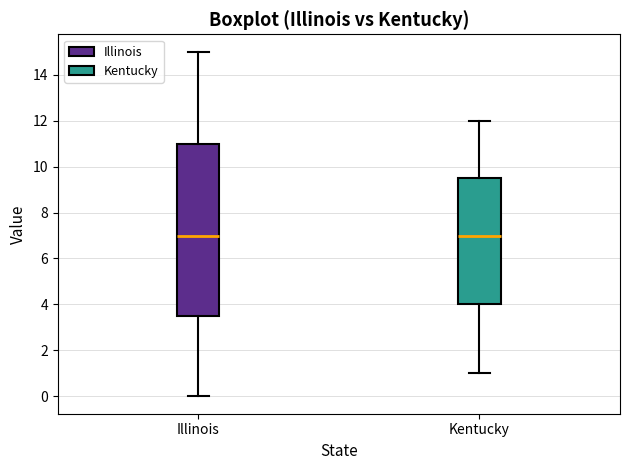

Where does the upper whisker of the box for Illinois end on the y-axis? The values are not printed on the chart, so give them approximately, as read against the axis.

15.0